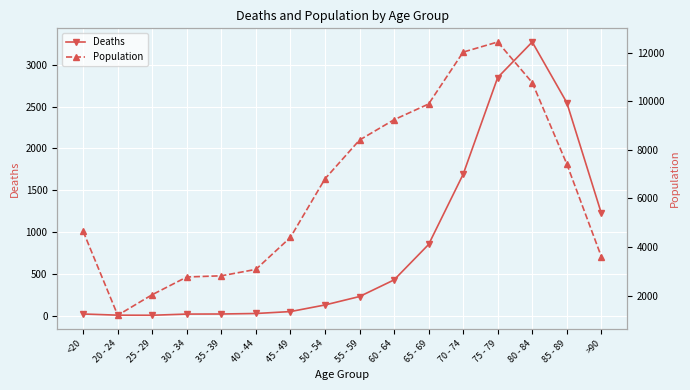

What is the label of the 10th point from the left?

60 - 64